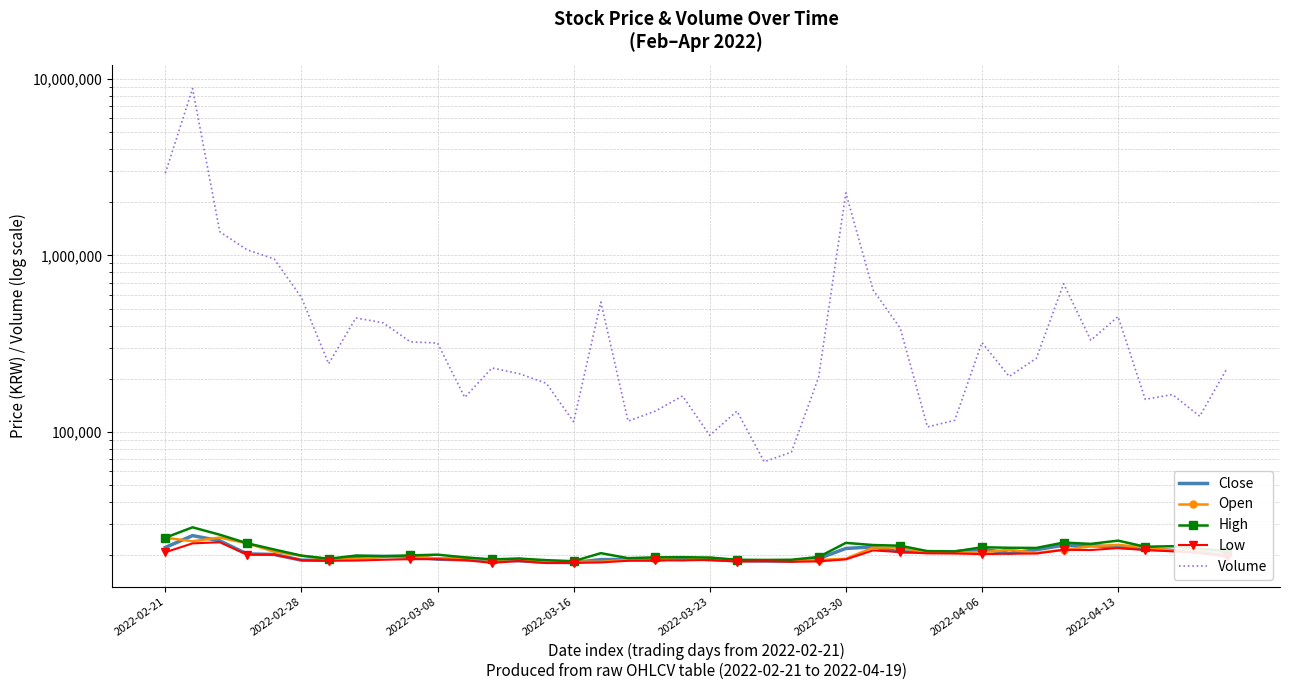

True or false: Open and High intersect in this chart.

False